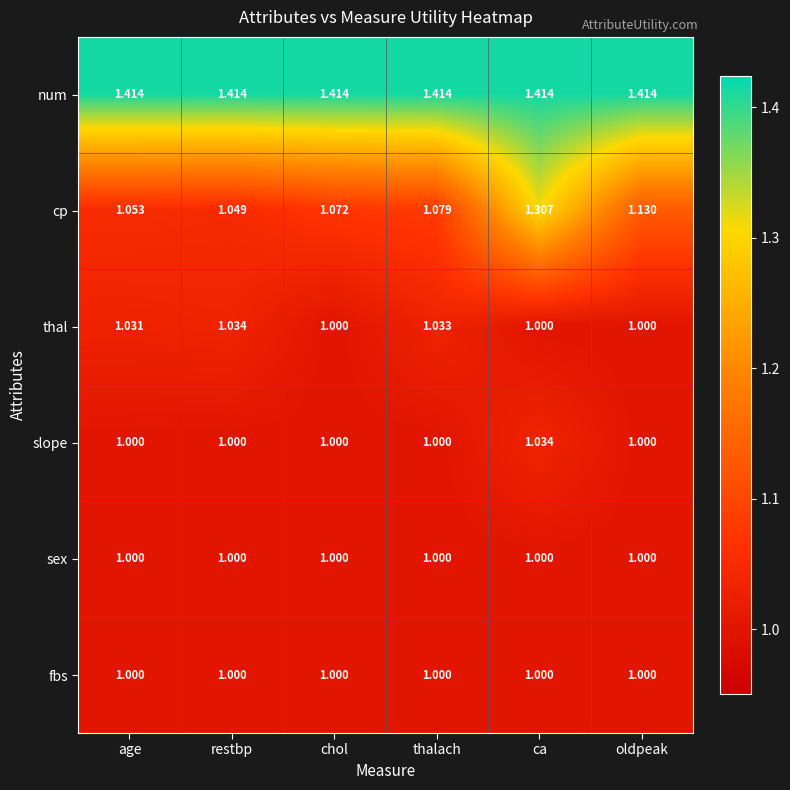

What is the spread (max minus min) of values at chol?

0.4